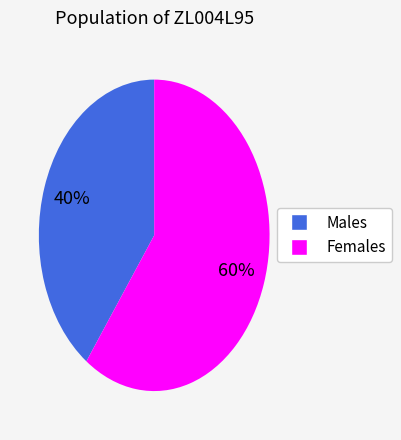

Is there a majority slice in this chart?

Yes